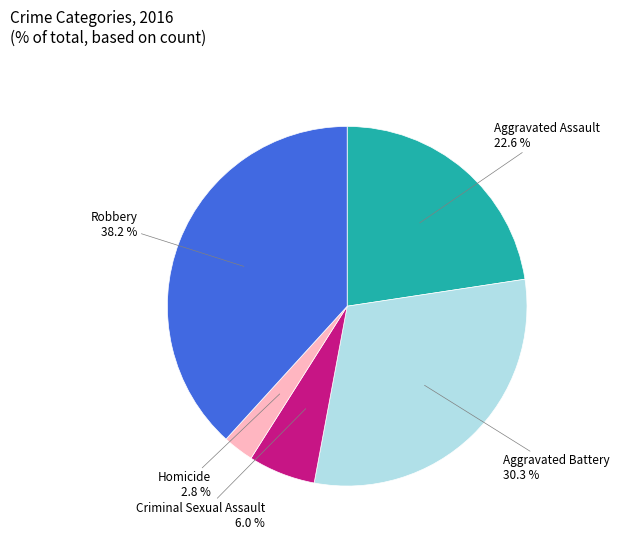

To the nearest percent, what is the difference between the largest and smallest slice percentages?

35%